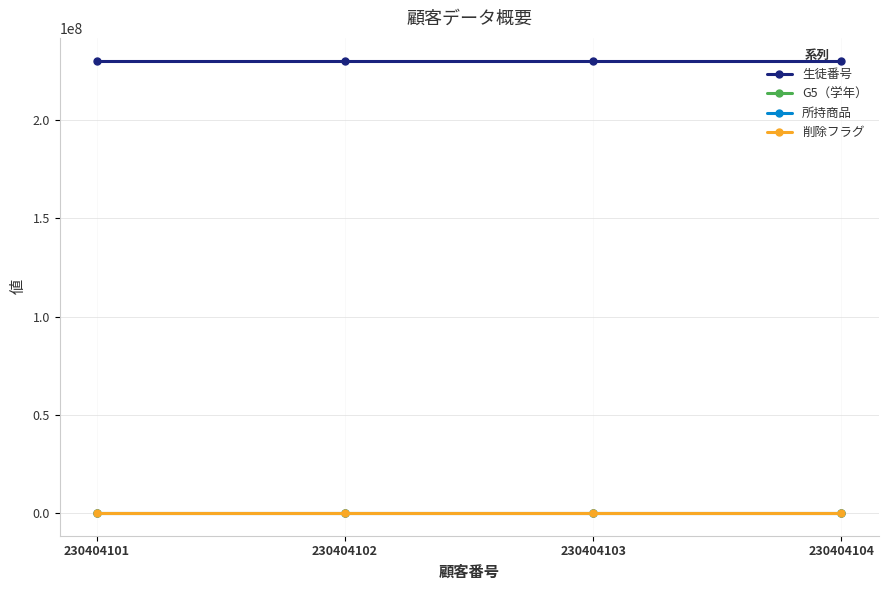

What are all the series names shown in the legend?

生徒番号, G5（学年）, 所持商品, 削除フラグ